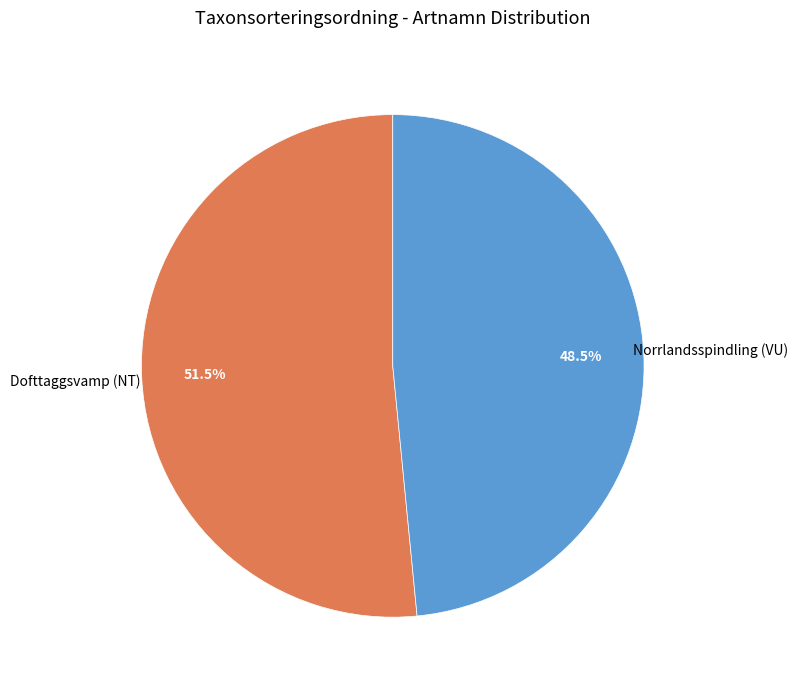

Is there a majority slice in this chart?

Yes